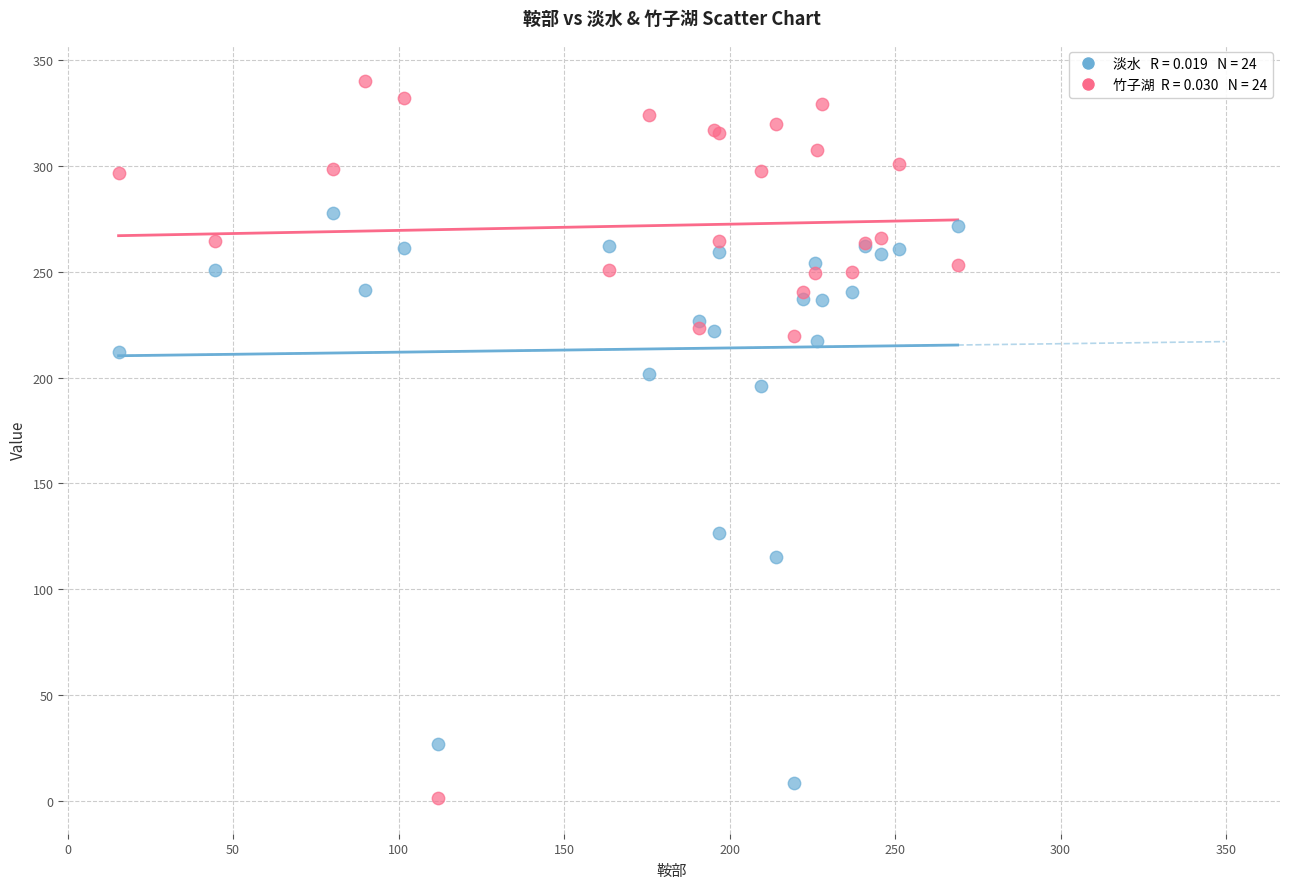

Across all series, what Y value is closest to 170?

195.8